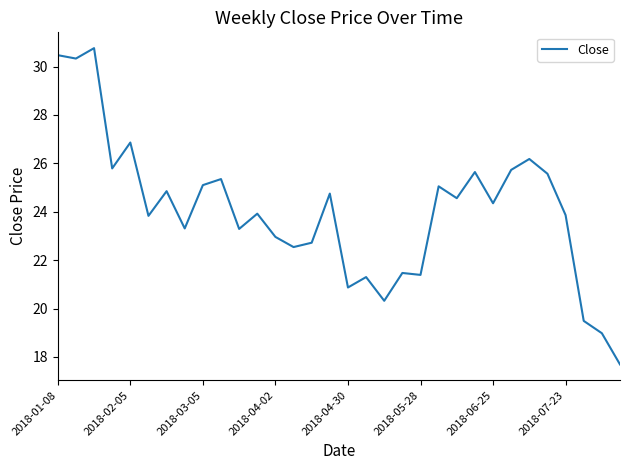

What is the maximum value shown in the chart?

30.8